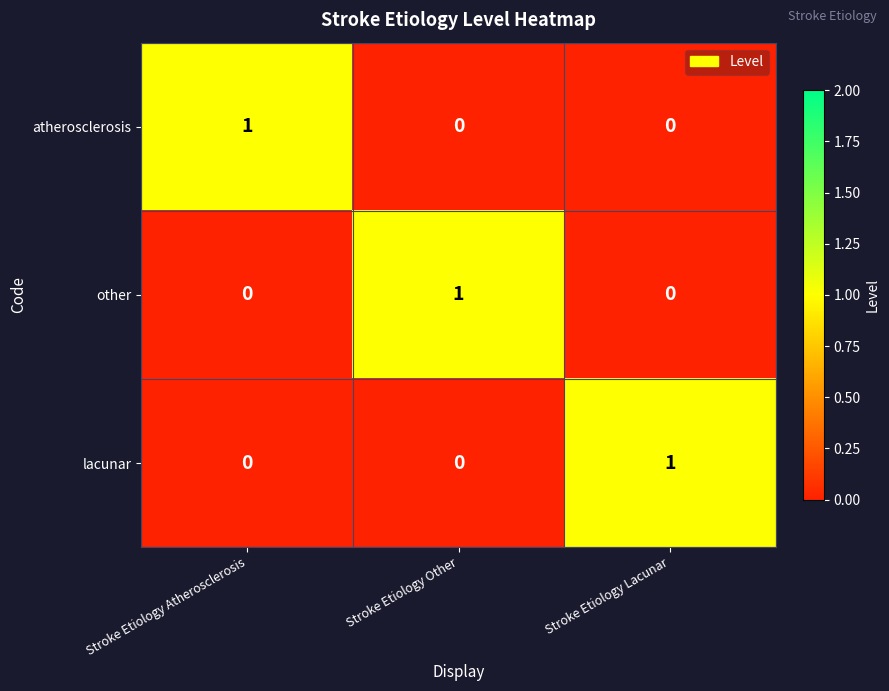

What is the spread (max minus min) of values at Stroke Etiology Lacunar?

1